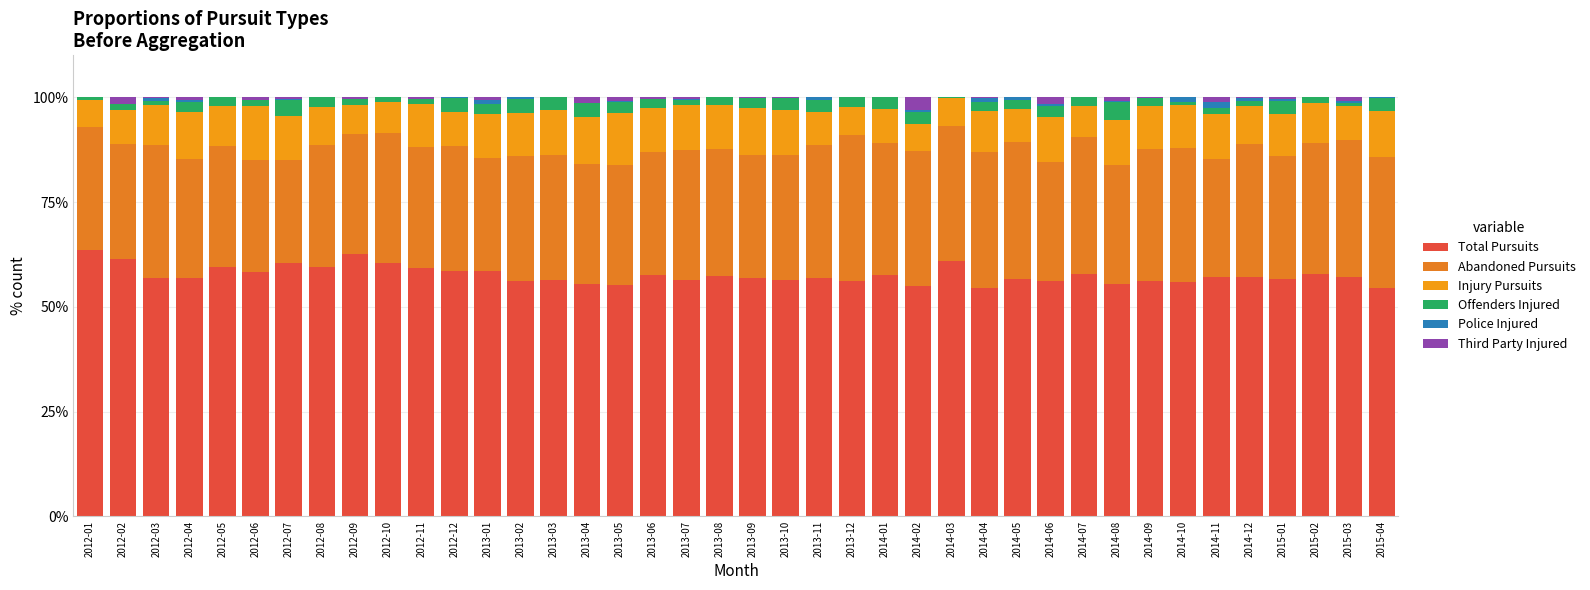

The Total Pursuits series shows 36.0 at 2014-06. True or false?

False